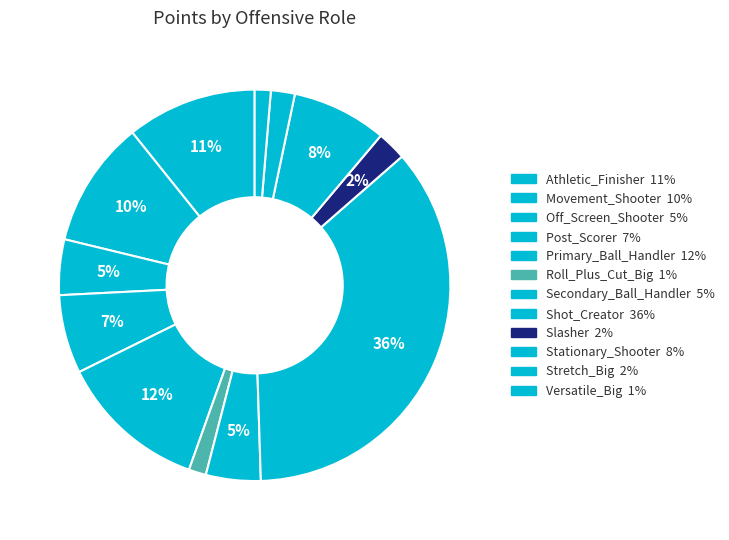

To the nearest percent, what percentage of the pie is Post_Scorer?

7%